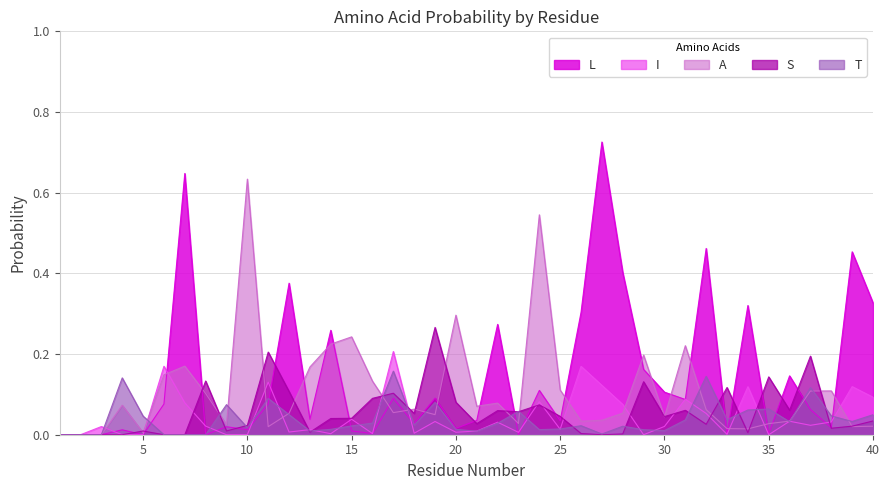

Which series has the widest spread of values?

L